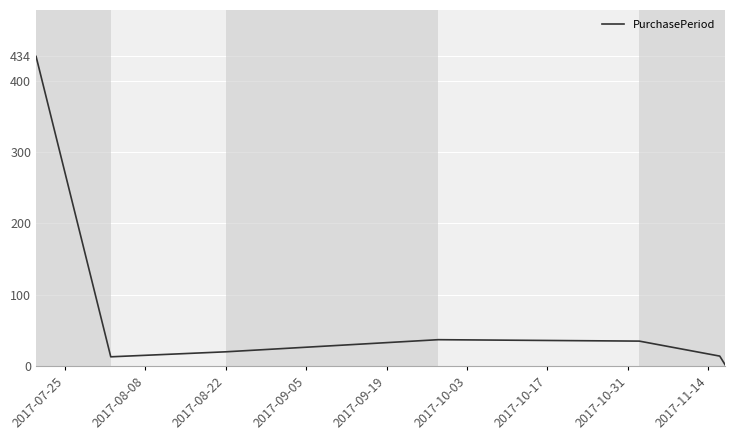

Does the chart display data point markers on the line(s)?

No